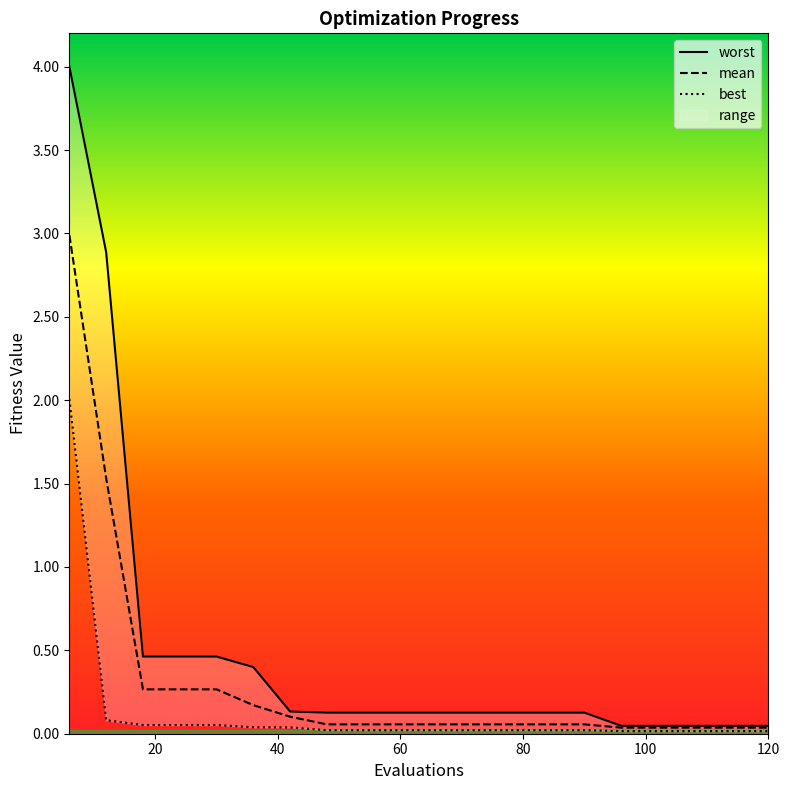

True or false: best has more than 2 interior local peaks.

False